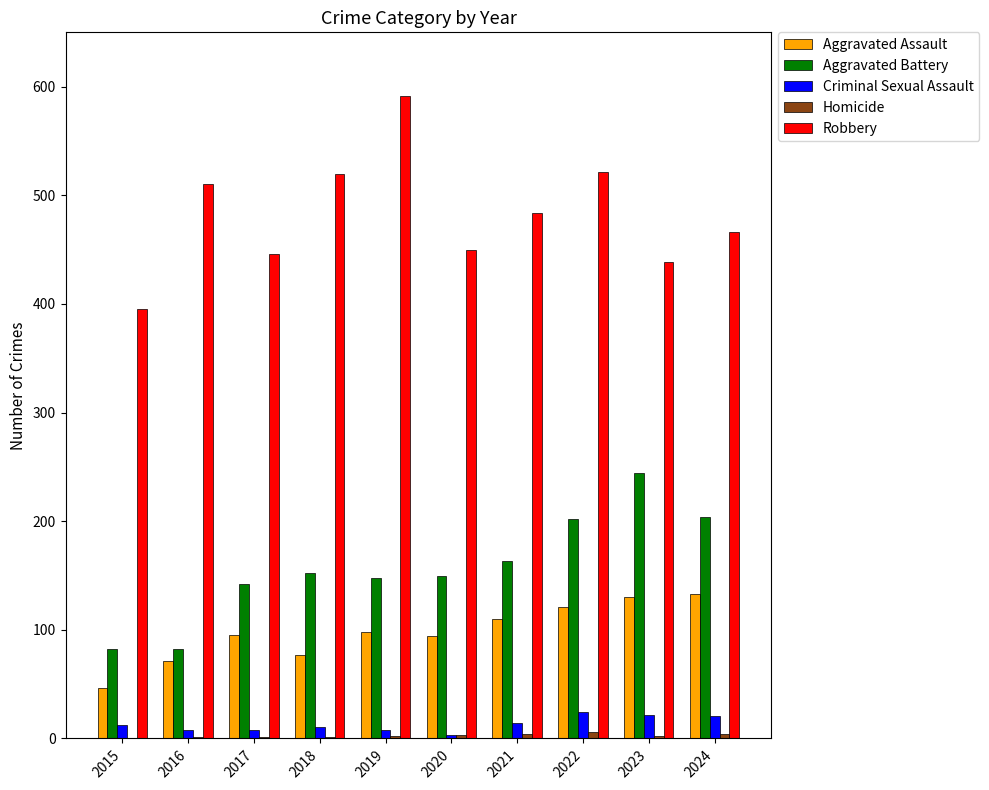

Count the number of categories in the chart.

10